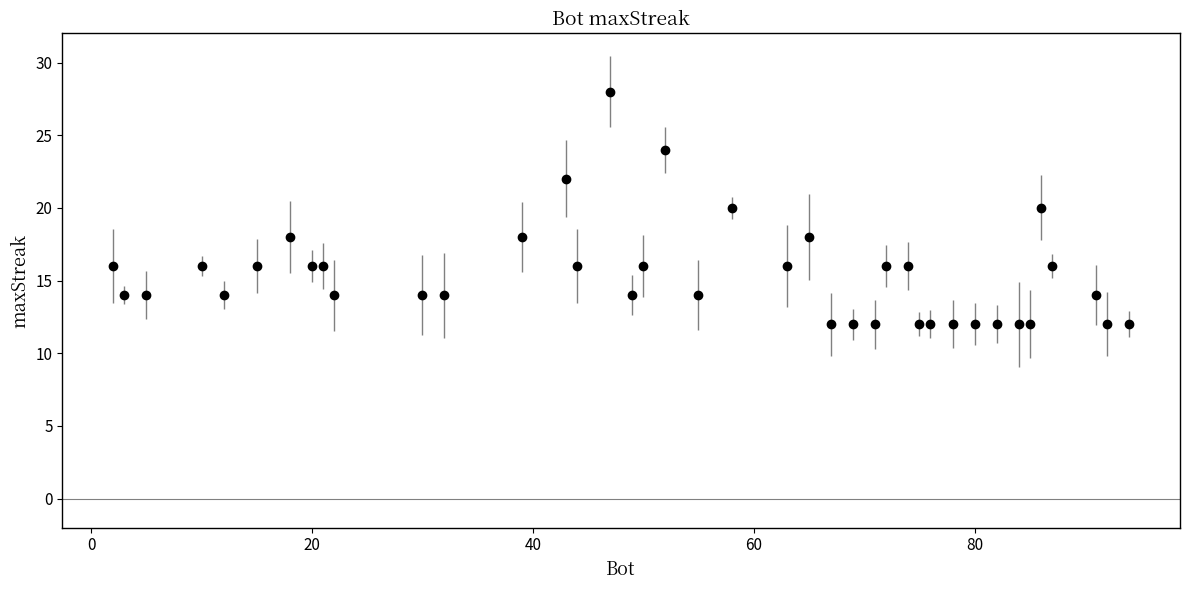

Reading left to right, list all the values displayed in this chart.

16	14	14	16	14	16	18	16	16	14	14	14	18	22	16	28	14	16	24	14	20	16	18	12	12	12	16	16	12	12	12	12	12	12	12	20	16	14	12	12